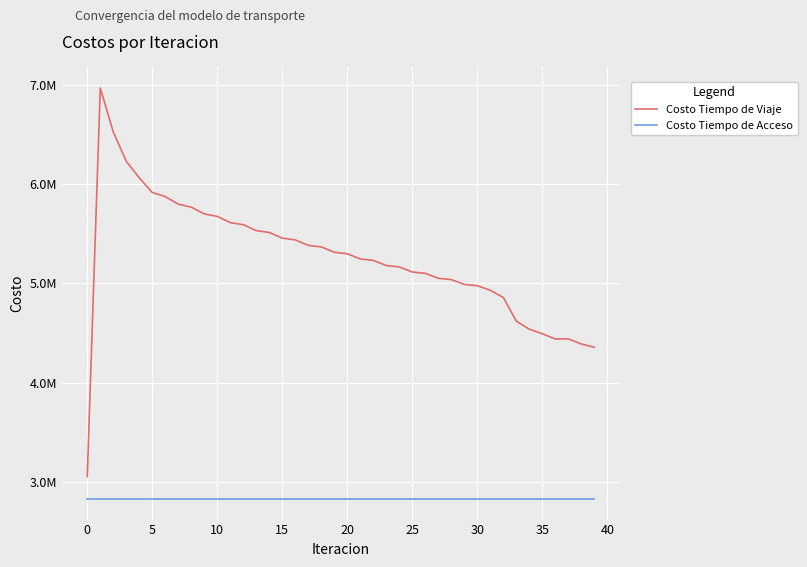

True or false: Costo Tiempo de Acceso has more than 1 interior local peaks.

False